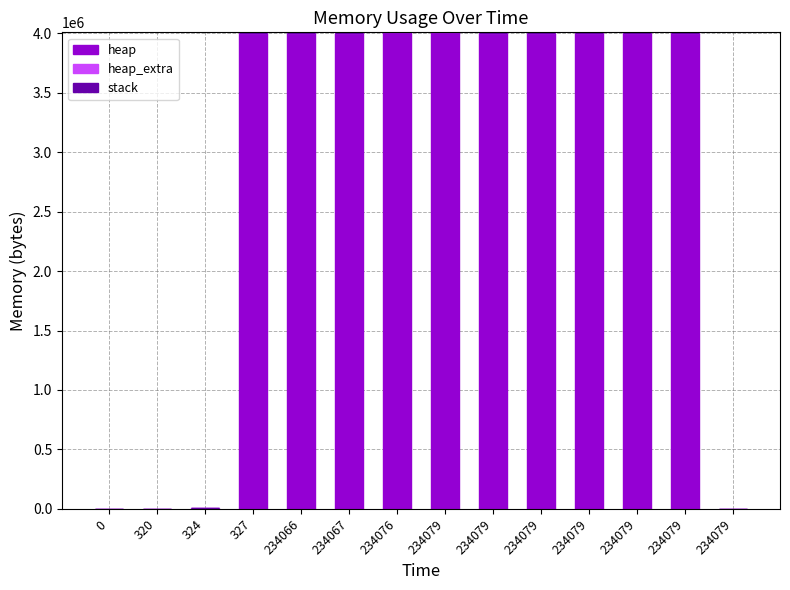

How many distinct data groups are displayed?

2